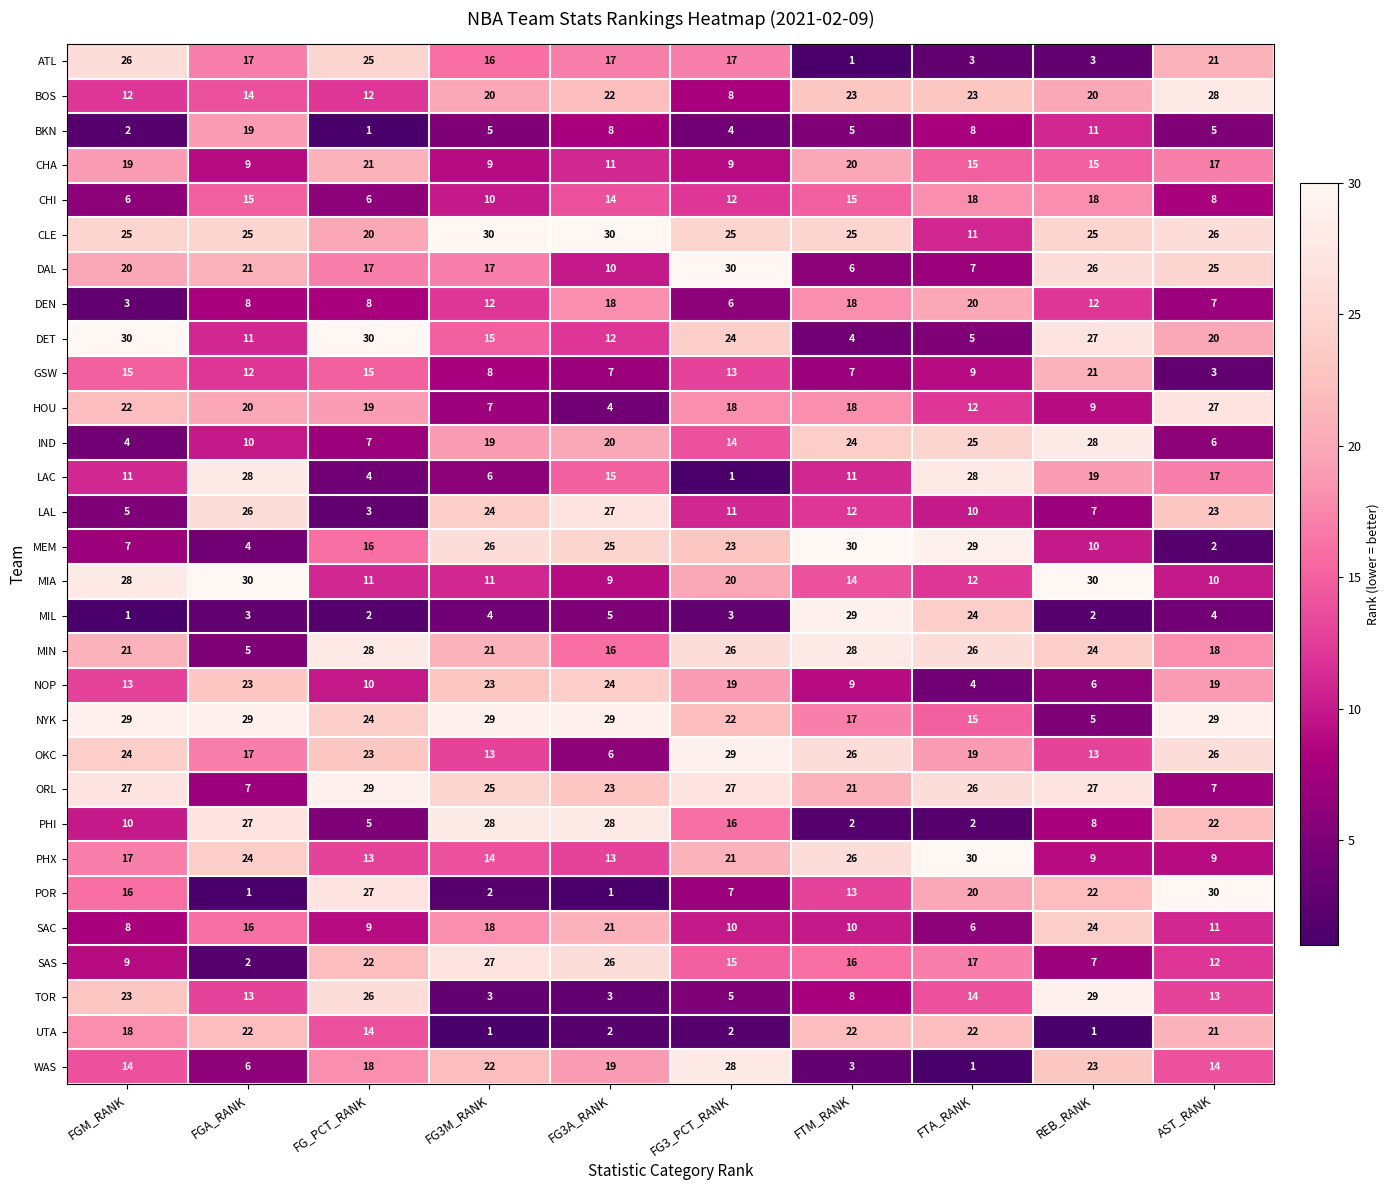

How many series are shown in this chart?

30